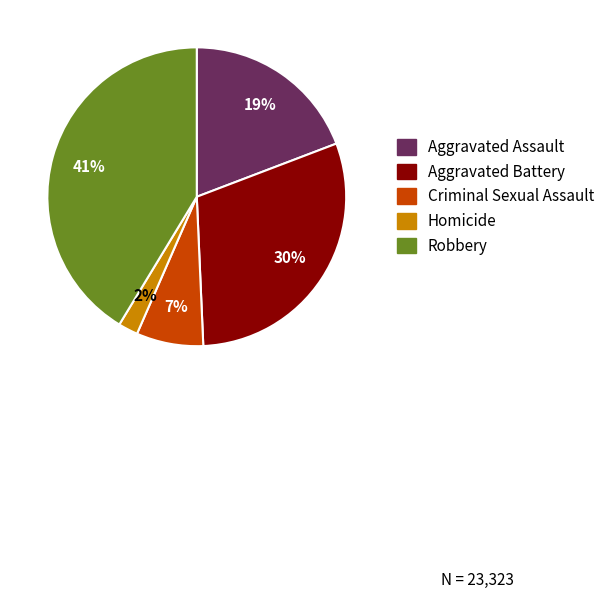

Approximately how many times larger is the value at Aggravated Assault compared to Robbery?

0.5